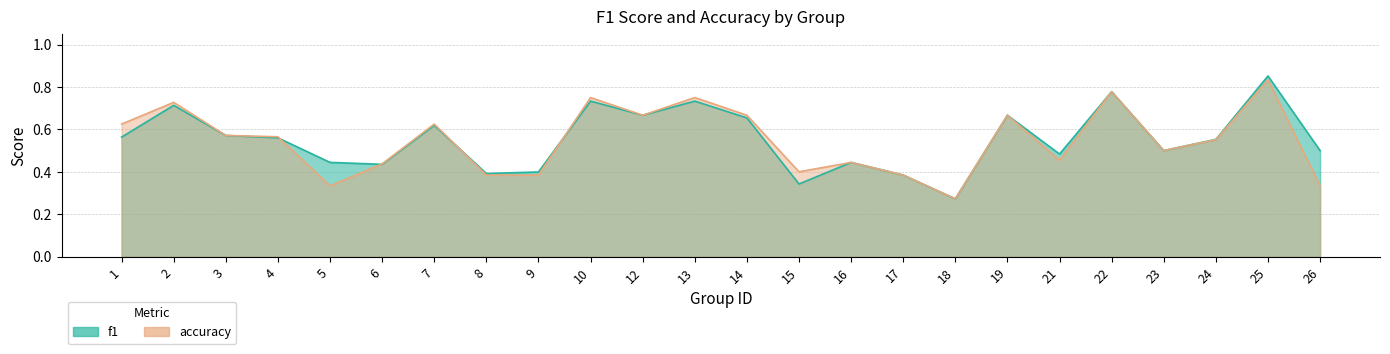

At how many categories does at least one series exceed 0?

24